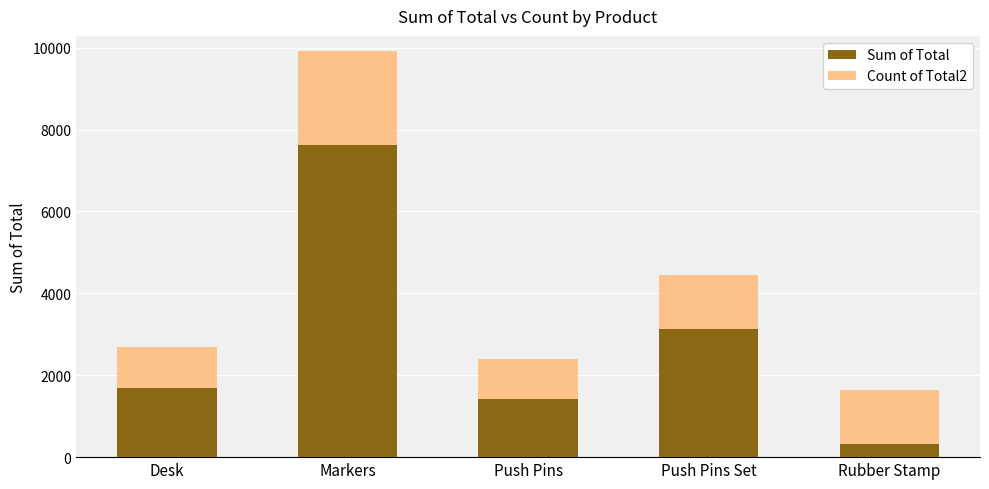

How many data points does each series have?

5